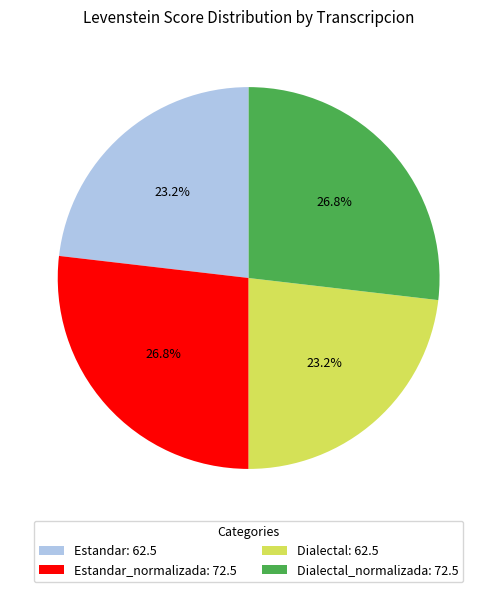

Does Estandar_normalizada: 72.5 represent more than half of the total?

No